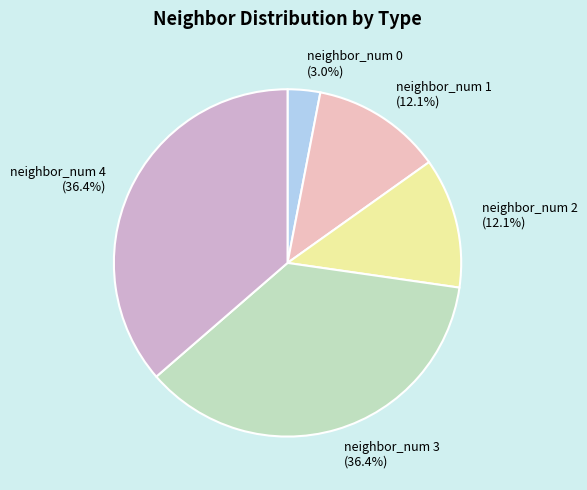

Does neighbor_num 0 represent more than half of the total?

No